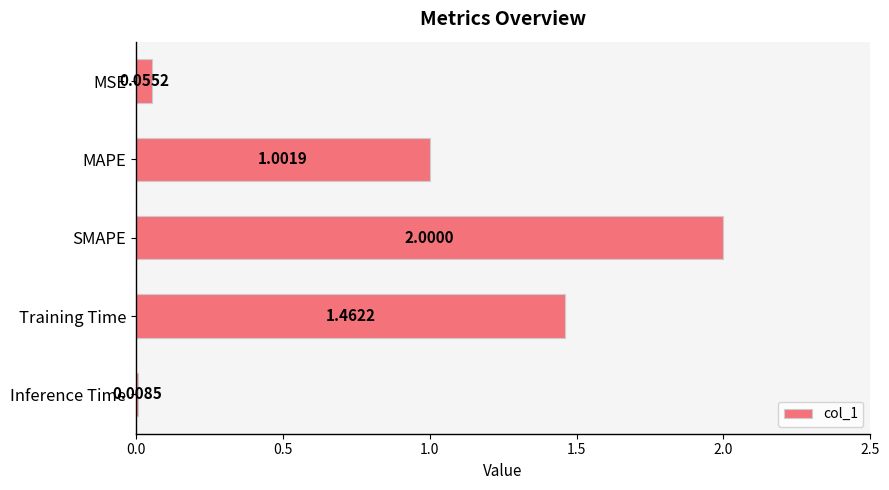

Which label corresponds to the smallest value in the chart?

Inference Time